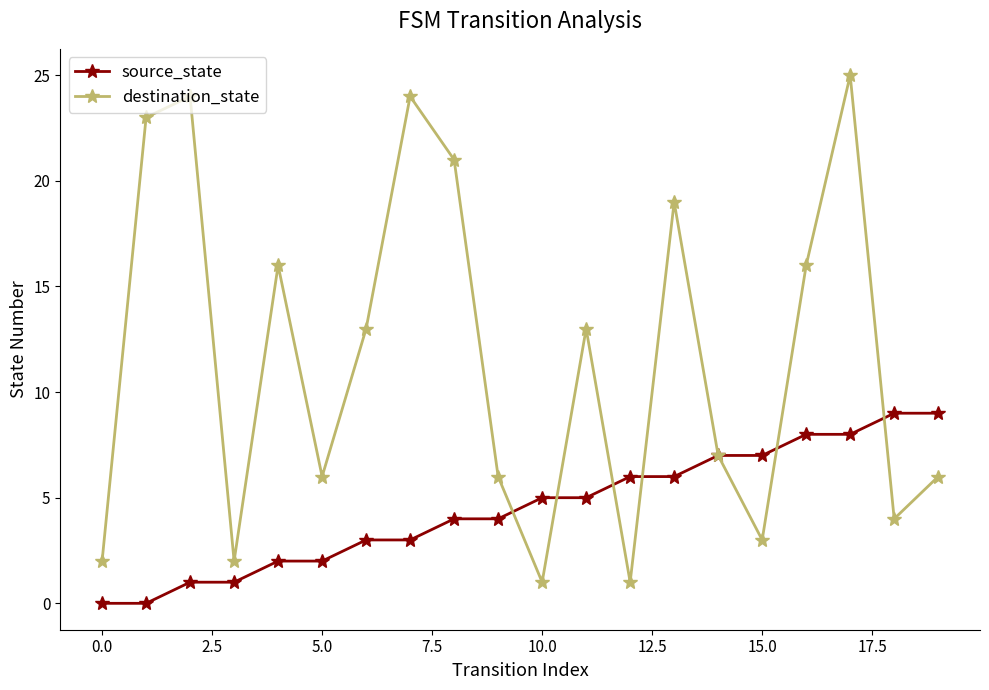

Rank the series by their average value, from lowest to highest.

source_state, destination_state